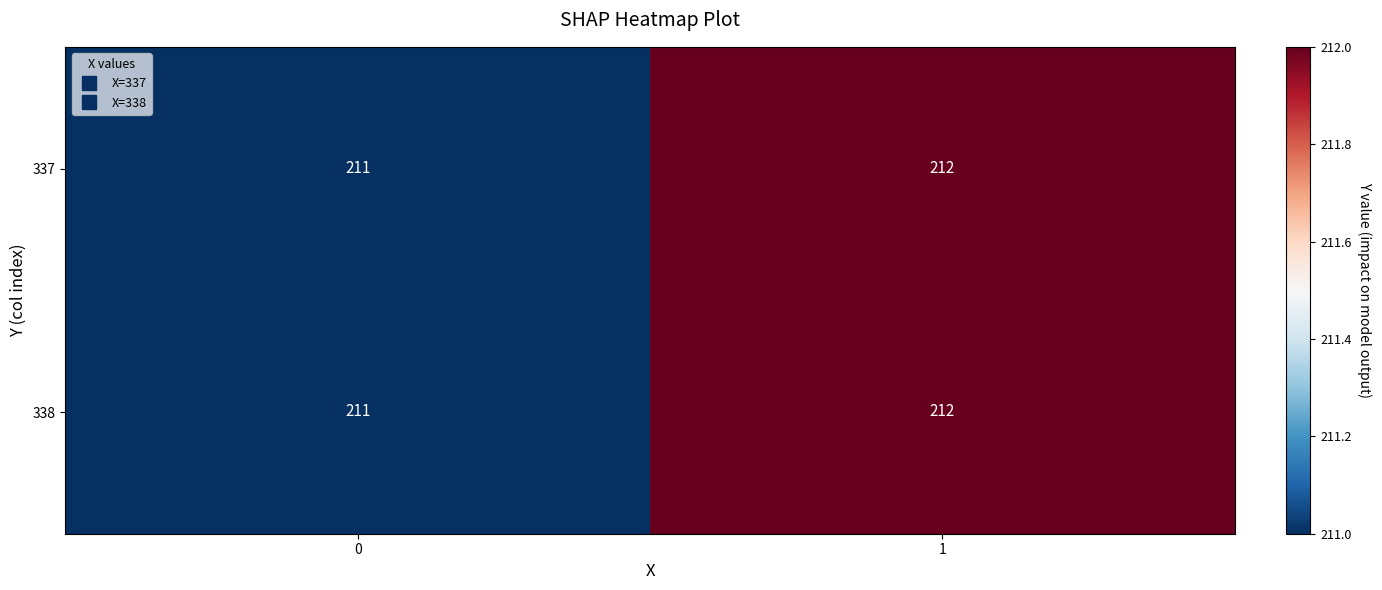

What is the sum of all 338 values?

423